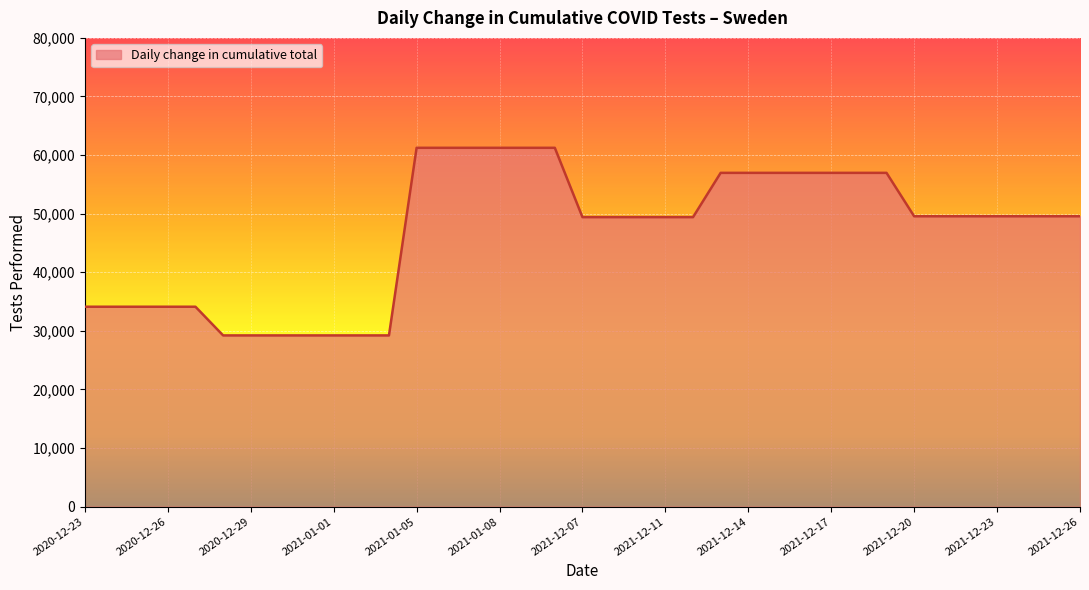

What is the difference between the maximum and minimum values?

32020